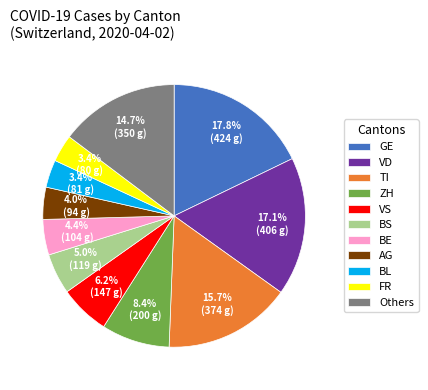

How many slices are in this pie chart?

11